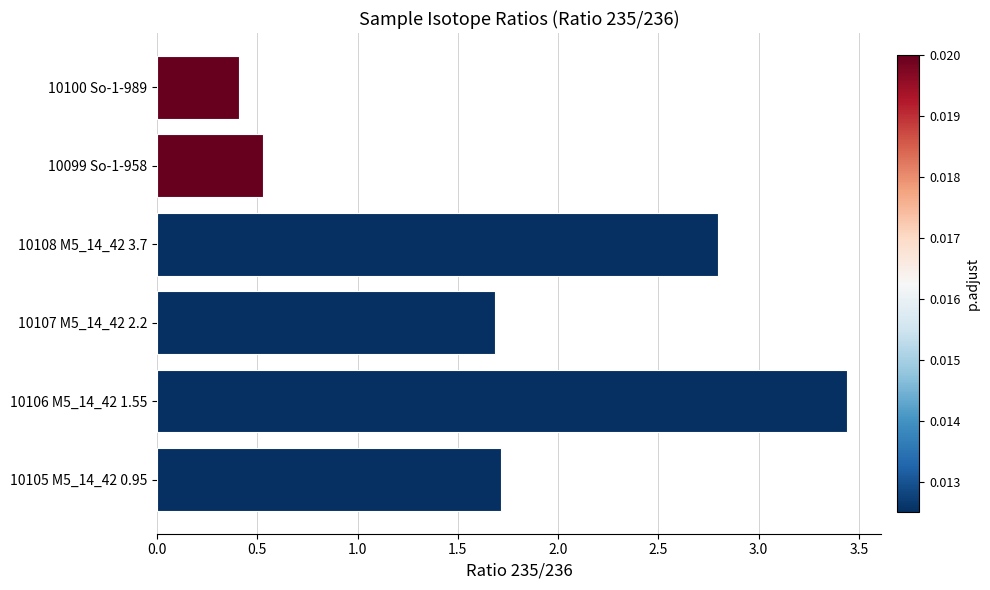

What is the difference between the second highest and second lowest values?

2.3